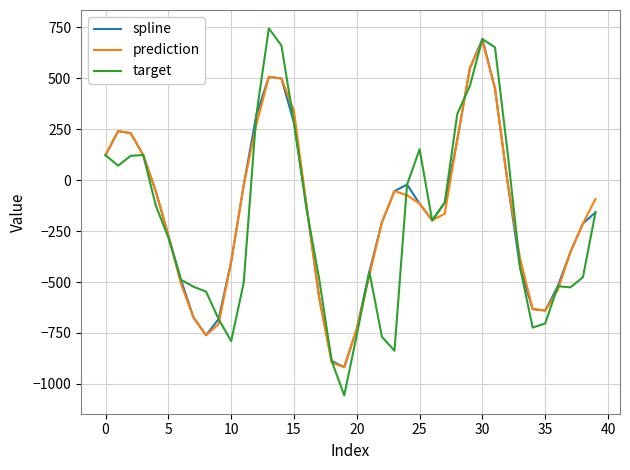

What is the minimum value shown in the chart?

-1056.2